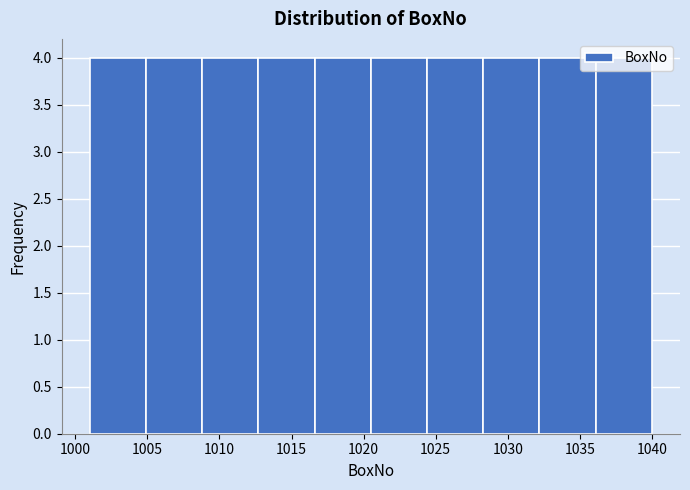

Reading left to right, transcribe this chart: for each bar, give the range it covers on the x-axis and its height. Neither the bar edges nor the heights are printed on the chart, so give them approximately, as read against the axes.

1001.0 to 1004.9: 4
1004.9 to 1008.8: 4
1008.8 to 1012.7: 4
1012.7 to 1016.6: 4
1016.6 to 1020.5: 4
1020.5 to 1024.4: 4
1024.4 to 1028.3: 4
1028.3 to 1032.2: 4
1032.2 to 1036.1: 4
1036.1 to 1040.0: 4